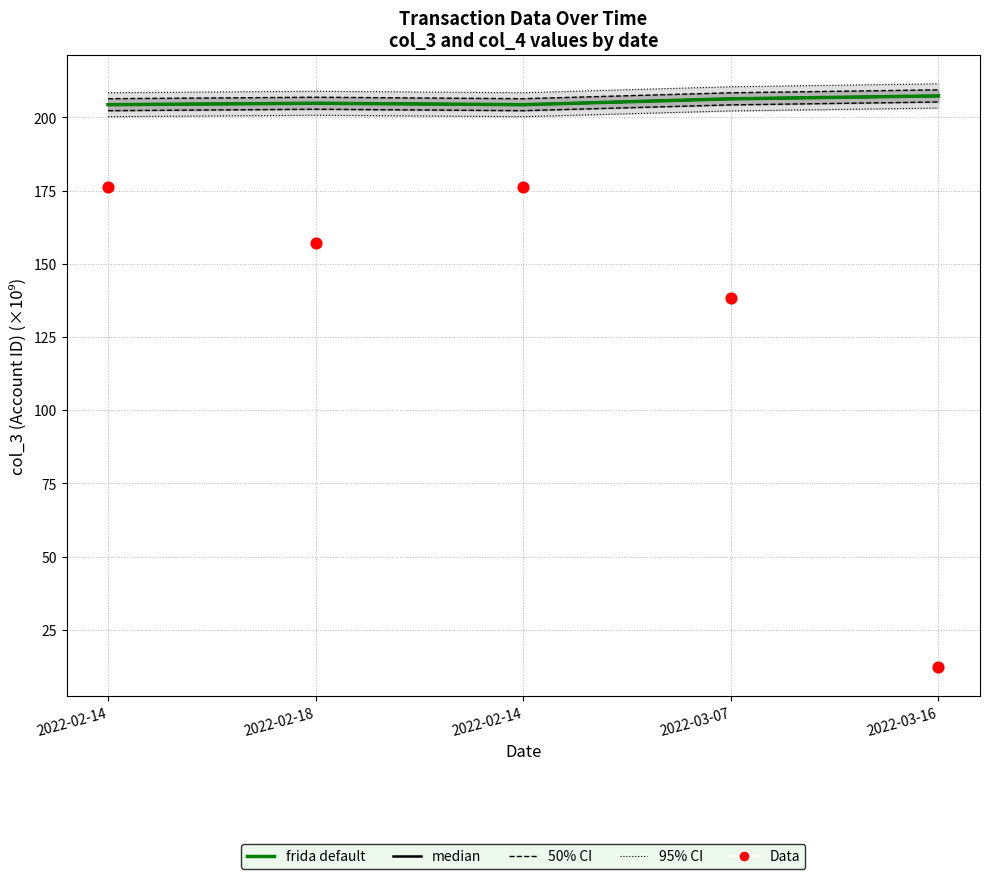

At which category is the sum across all series the highest?

2022-02-14